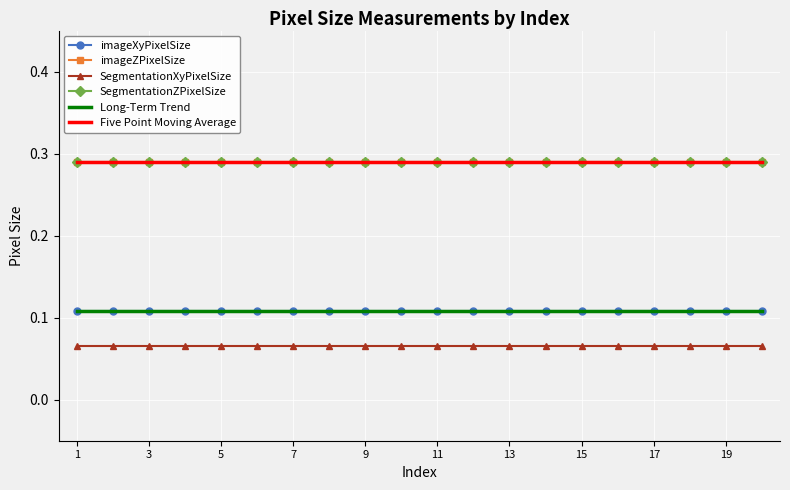

Reading left to right, extract all data points from this chart.

imageXyPixelSize: 0.1	0.1	0.1	0.1	0.1	0.1	0.1	0.1	0.1	0.1	0.1	0.1	0.1	0.1	0.1	0.1	0.1	0.1	0.1	0.1
imageZPixelSize: 0.3	0.3	0.3	0.3	0.3	0.3	0.3	0.3	0.3	0.3	0.3	0.3	0.3	0.3	0.3	0.3	0.3	0.3	0.3	0.3
SegmentationXyPixelSize: 0.1	0.1	0.1	0.1	0.1	0.1	0.1	0.1	0.1	0.1	0.1	0.1	0.1	0.1	0.1	0.1	0.1	0.1	0.1	0.1
SegmentationZPixelSize: 0.3	0.3	0.3	0.3	0.3	0.3	0.3	0.3	0.3	0.3	0.3	0.3	0.3	0.3	0.3	0.3	0.3	0.3	0.3	0.3